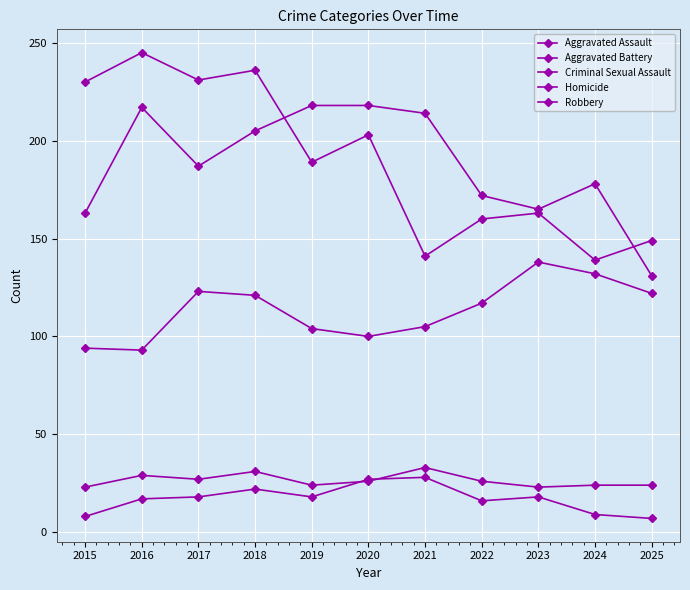

Is the value of Homicide at 2018 greater than the value of Aggravated Battery at 2024?

No